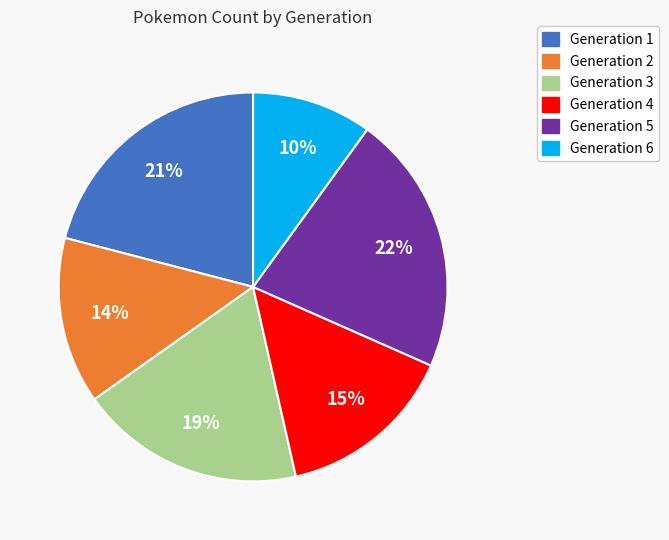

To the nearest percent, what is the average slice percentage?

17%